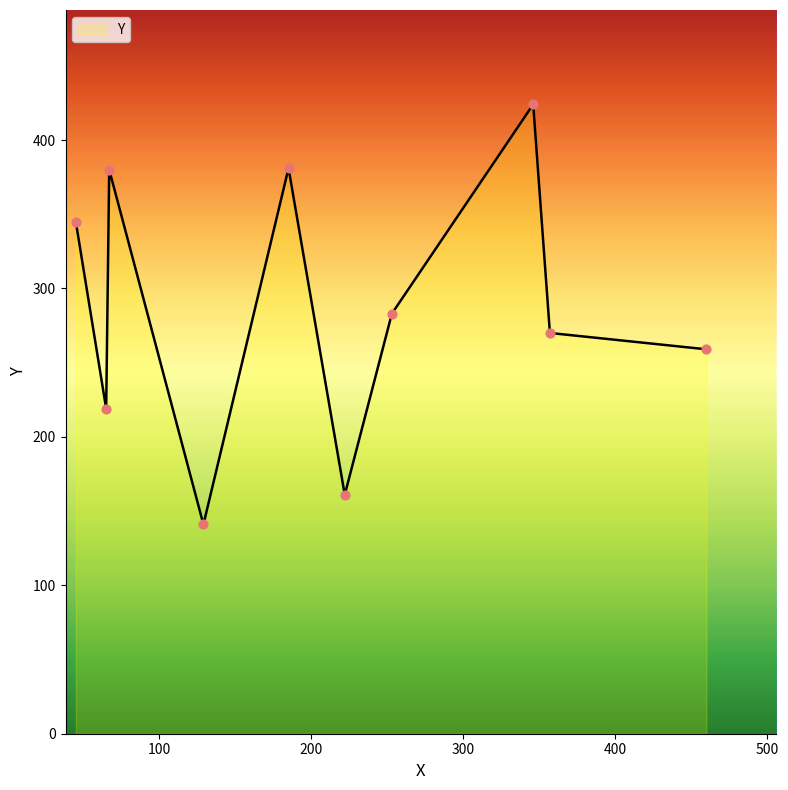

What is the greatest value displayed?

424